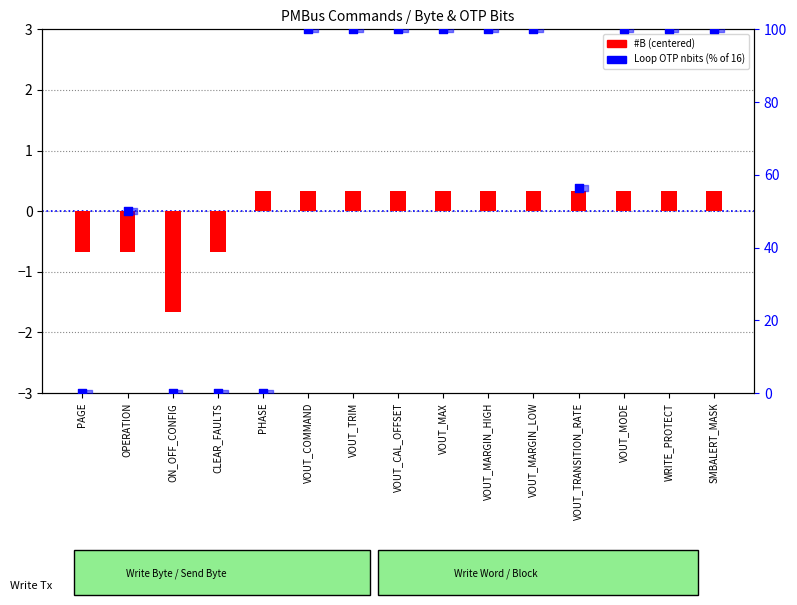

Which series has the largest total across all categories?

Loop 0 OTP nbits